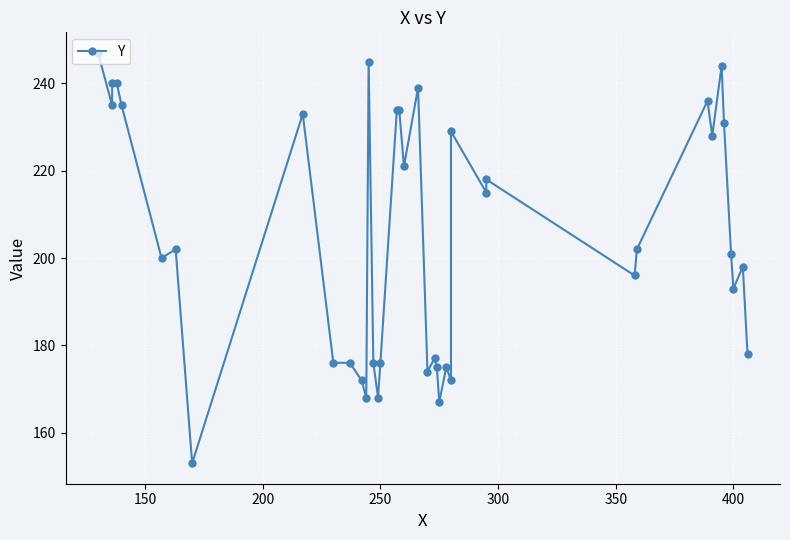

The chart shows a value of 200 at 350. True or false?

True